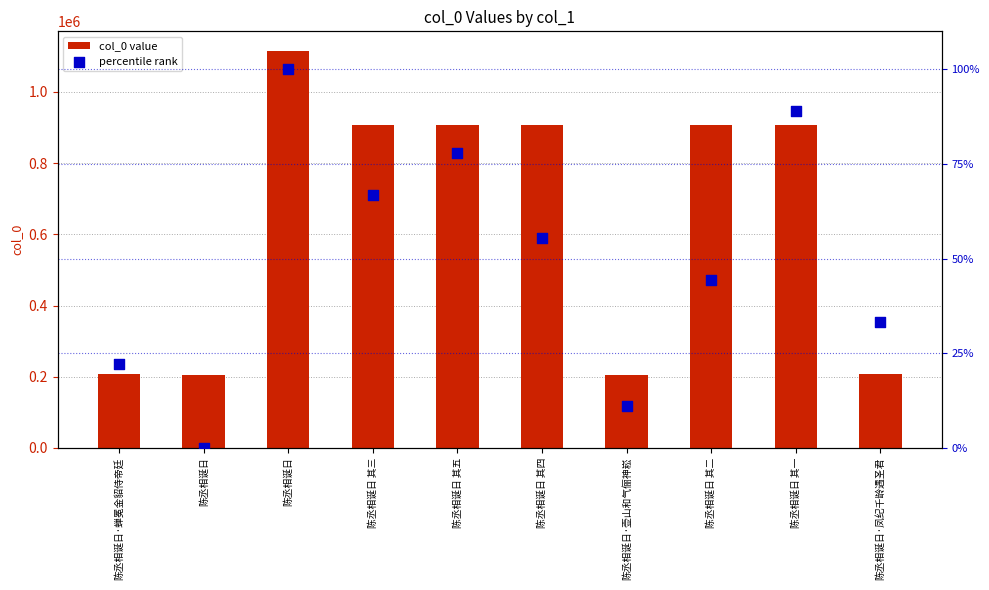

What are all the series names shown in the legend?

col_0 value, percentile rank